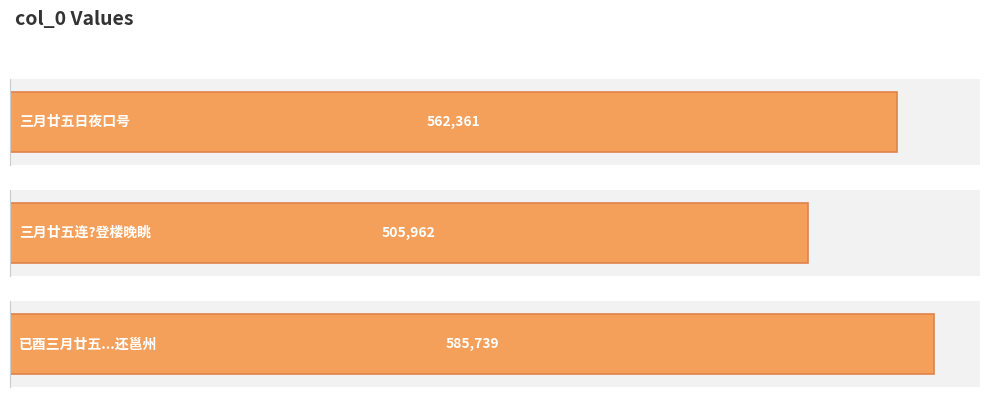

What is the value of the 2nd bar from the left?

505962